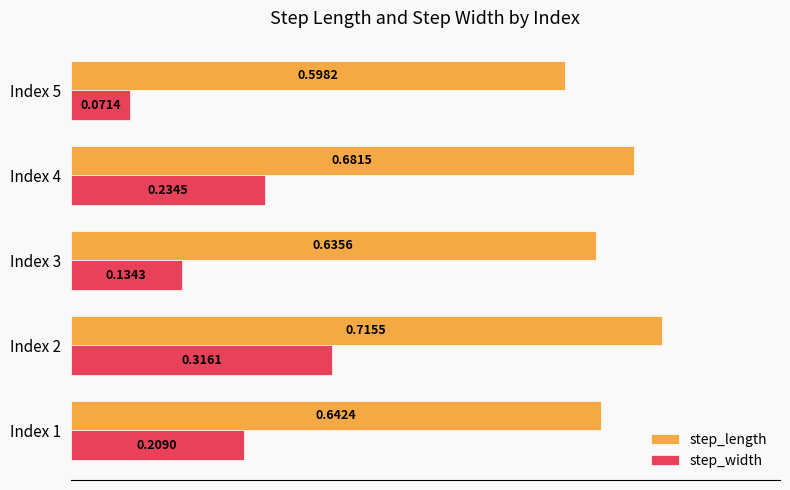

Which series changed the most between Index 4 and Index 5?

step_width